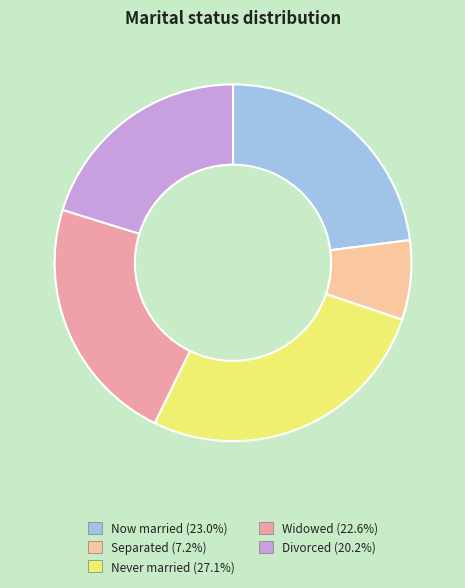

Does Never married (27.1%) account for over 50% of the chart?

No